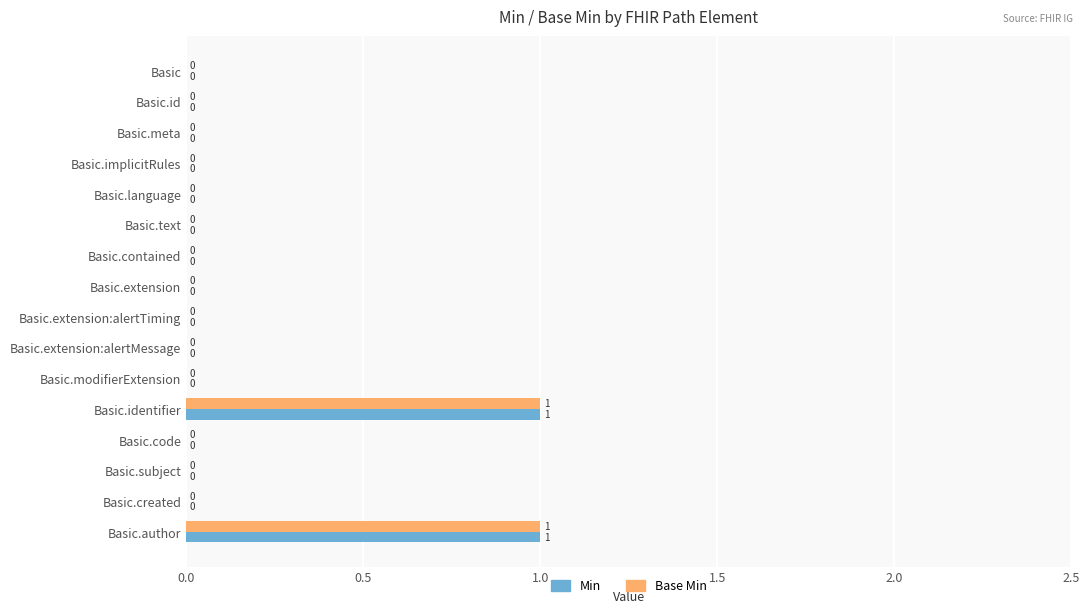

How many Base Min values are between 0 and 1?

16